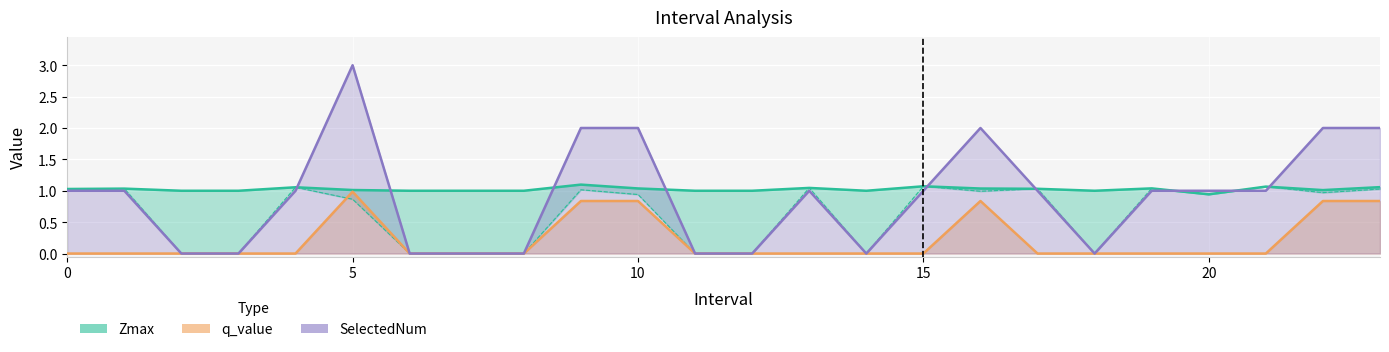

What is the difference between the highest and lowest values at 0?

1.0